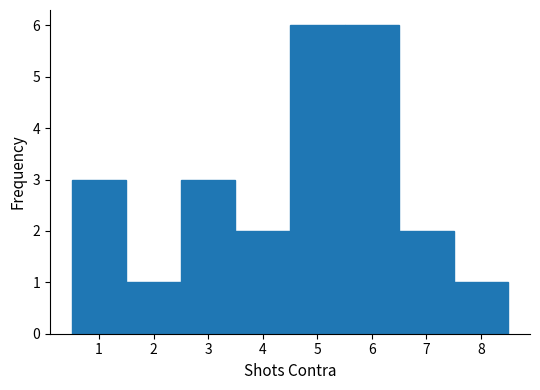

Reading left to right, list every bar in this chart as the range it spans on the x-axis followed by its height. The values are not printed on the chart, so give them approximately, as read against the axis.

0.5 to 1.5: 3
1.5 to 2.5: 1
2.5 to 3.5: 3
3.5 to 4.5: 2
4.5 to 5.5: 6
5.5 to 6.5: 6
6.5 to 7.5: 2
7.5 to 8.5: 1